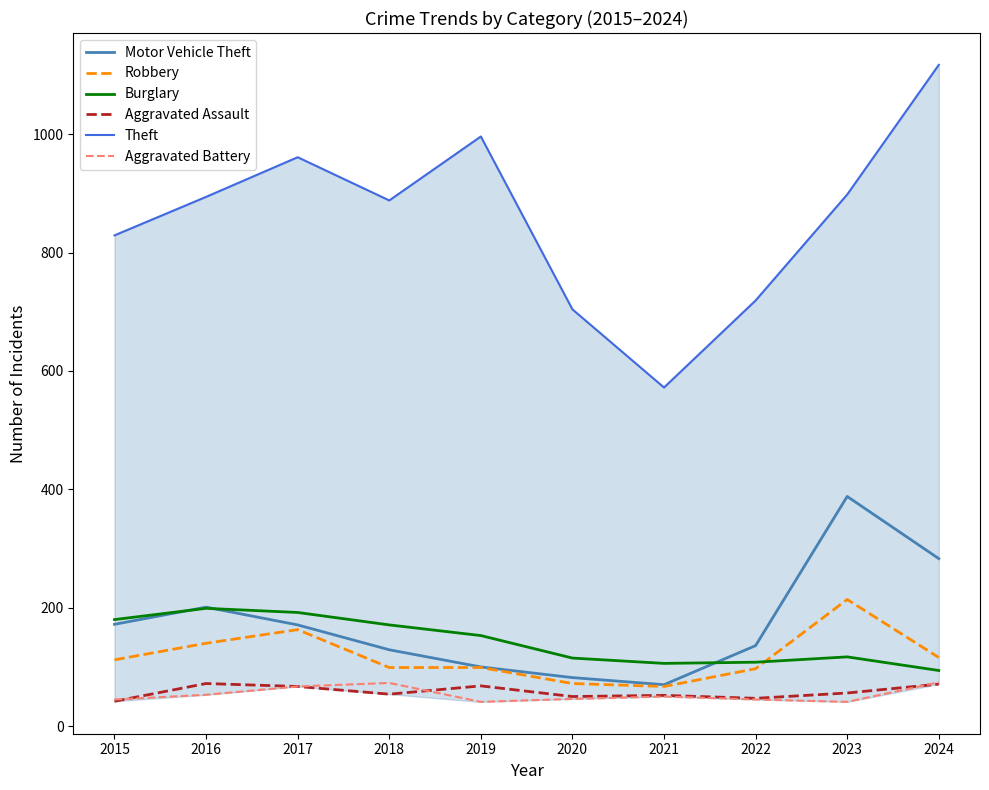

What is the total value across all series at 2018?

1414